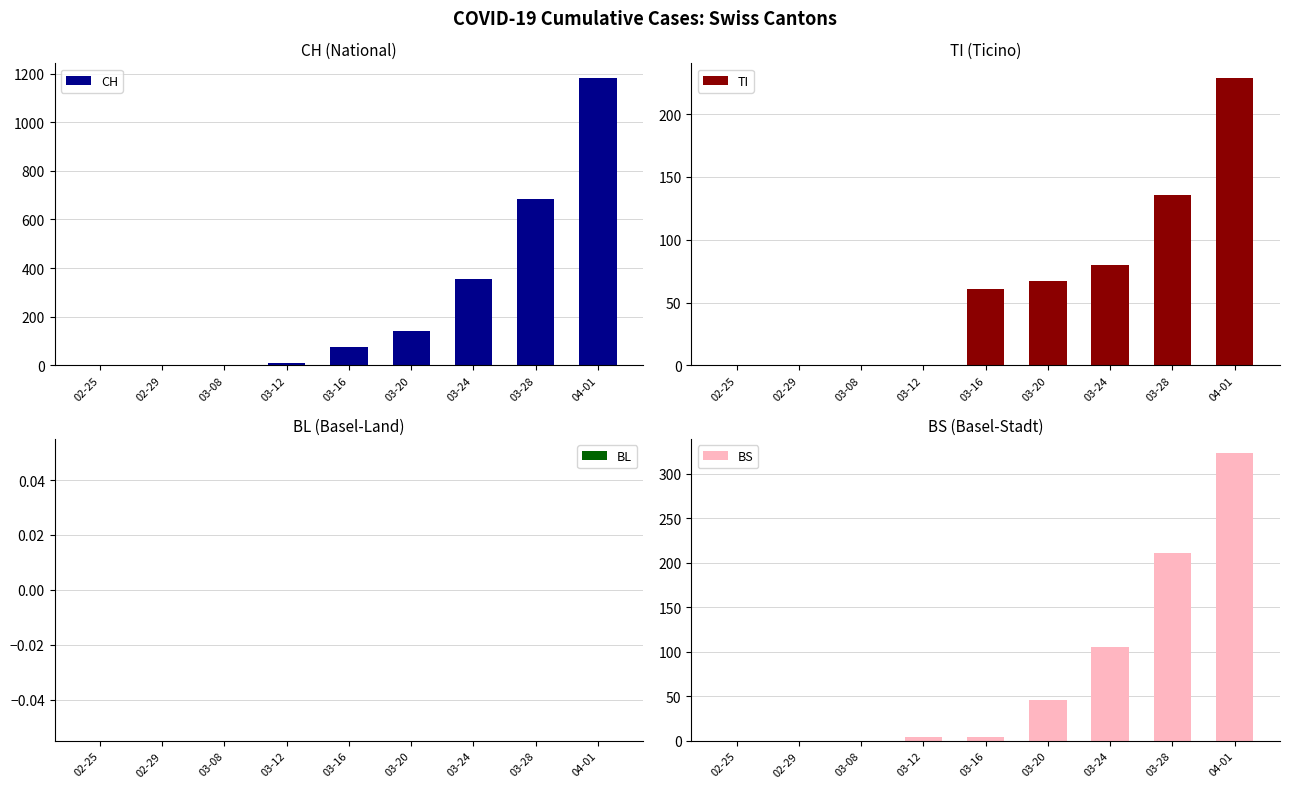

What is the difference between the highest and lowest values at 03-08?

1